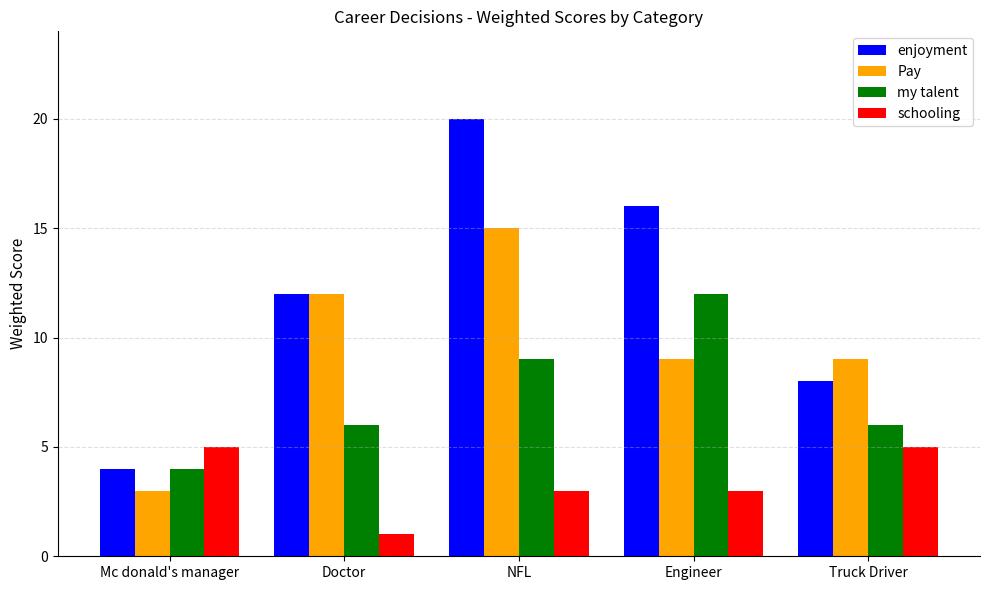

What are all the series names shown in the legend?

enjoyment, Pay, my talent, schooling